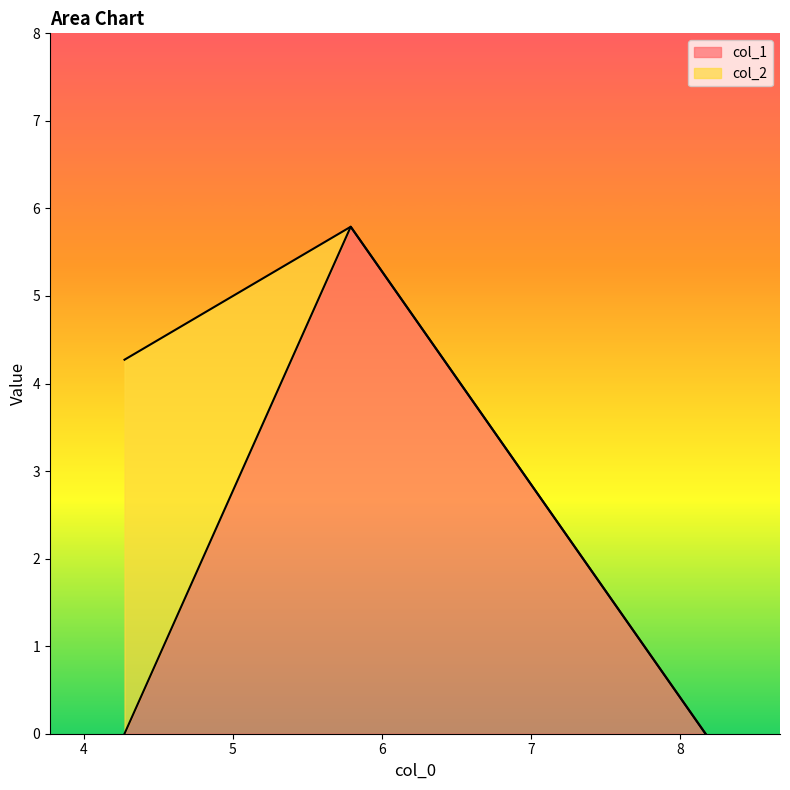

What is the highest value of the col_1 series?

5.8